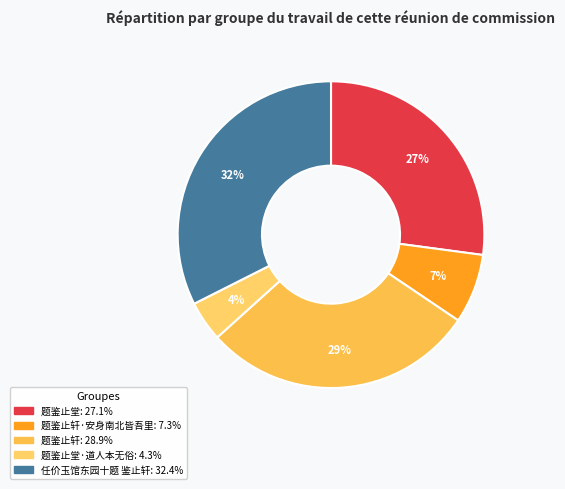

To the nearest percent, what is the difference between the largest and smallest slice percentages?

28%